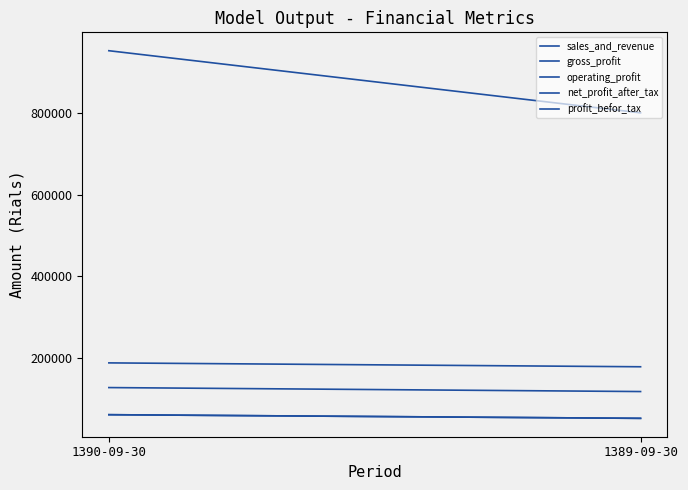

What is the approximate value of net_profit_after_tax at 1389-09-30, to the nearest 10?

51760